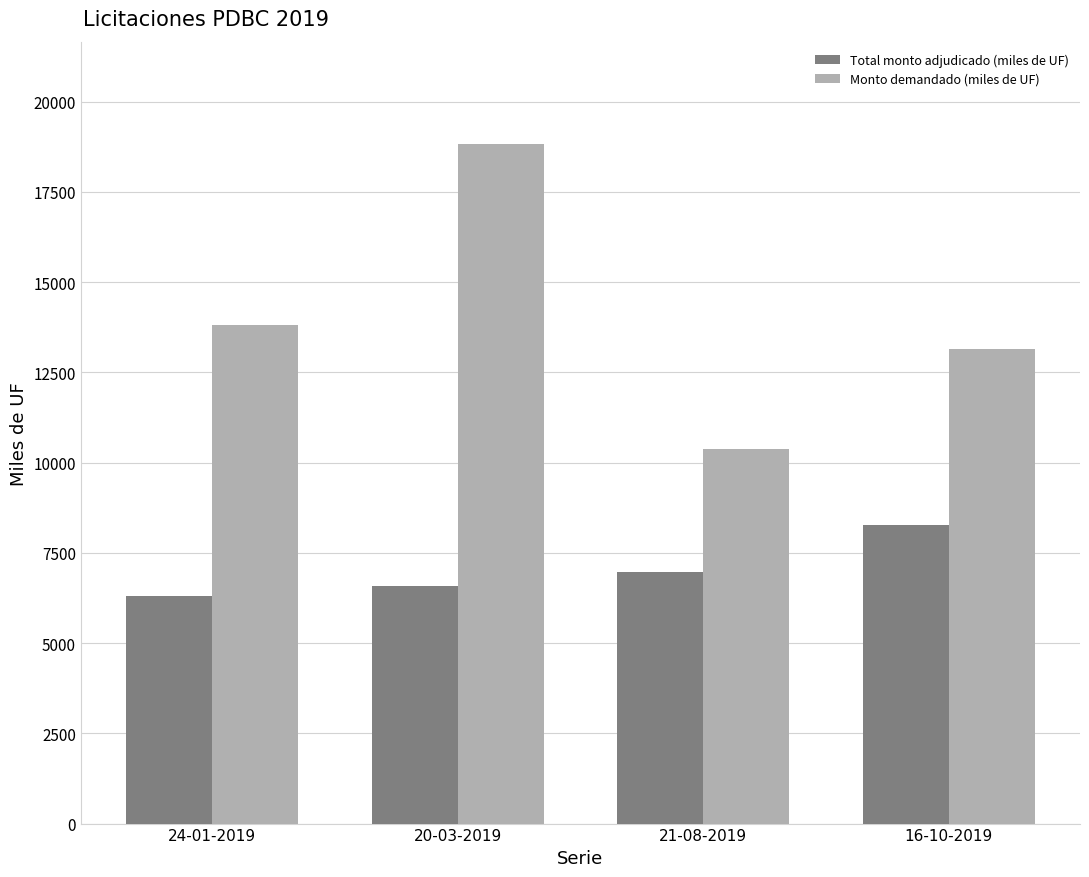

Which series changed the most between 24-01-2019 and 20-03-2019?

Monto demandado (miles de UF)